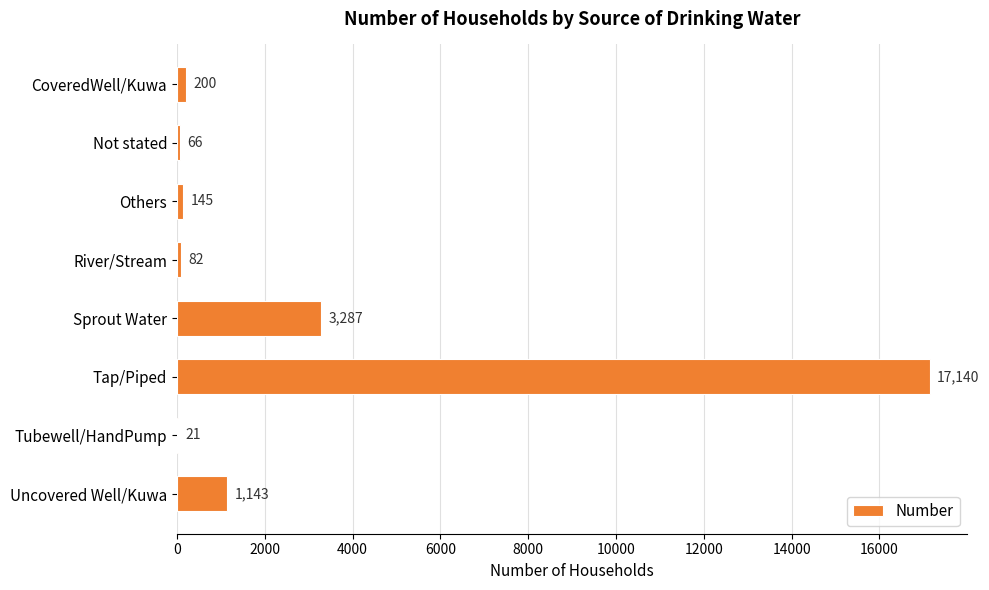

What is the greatest value displayed?

17140